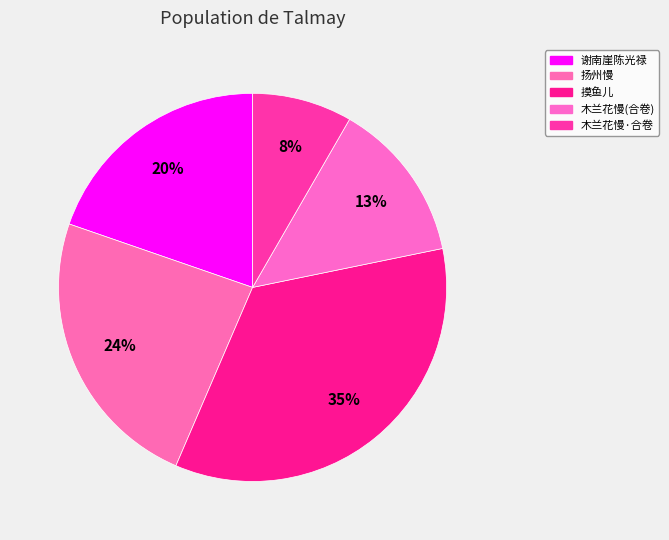

How many segments does this pie chart have?

5